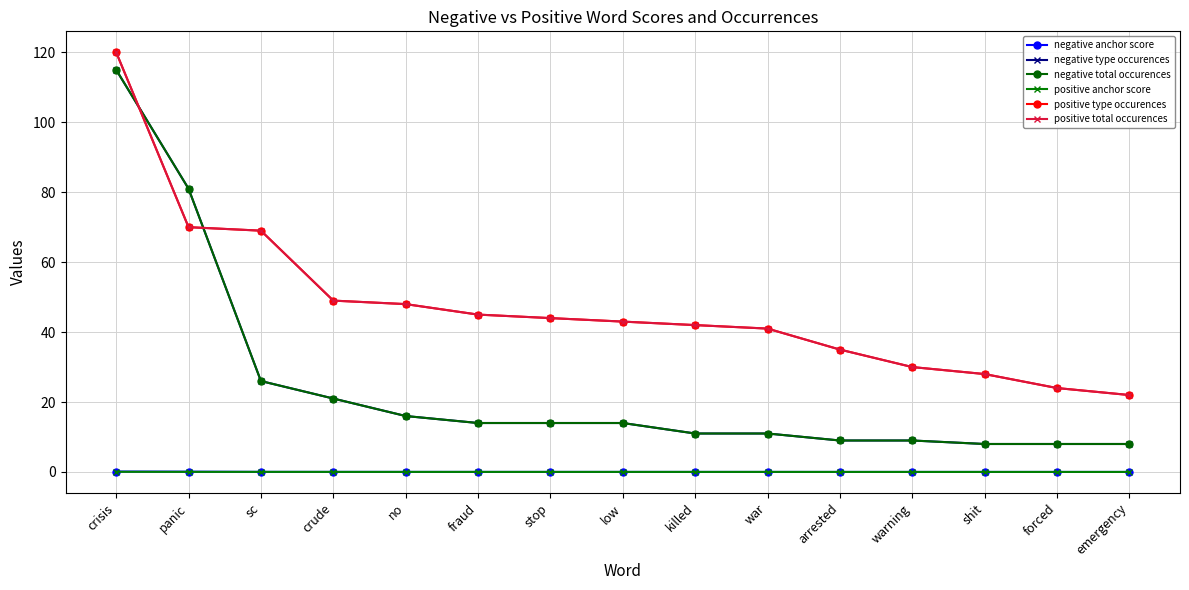

What is the total value across all series at emergency?

60.0